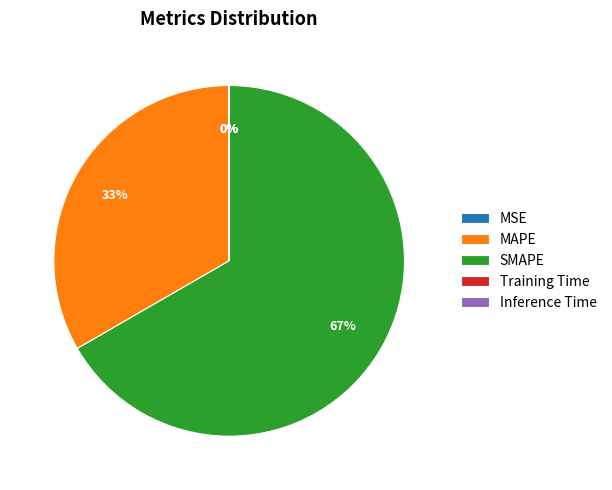

To the nearest percent, what percentage of the pie is SMAPE?

67%